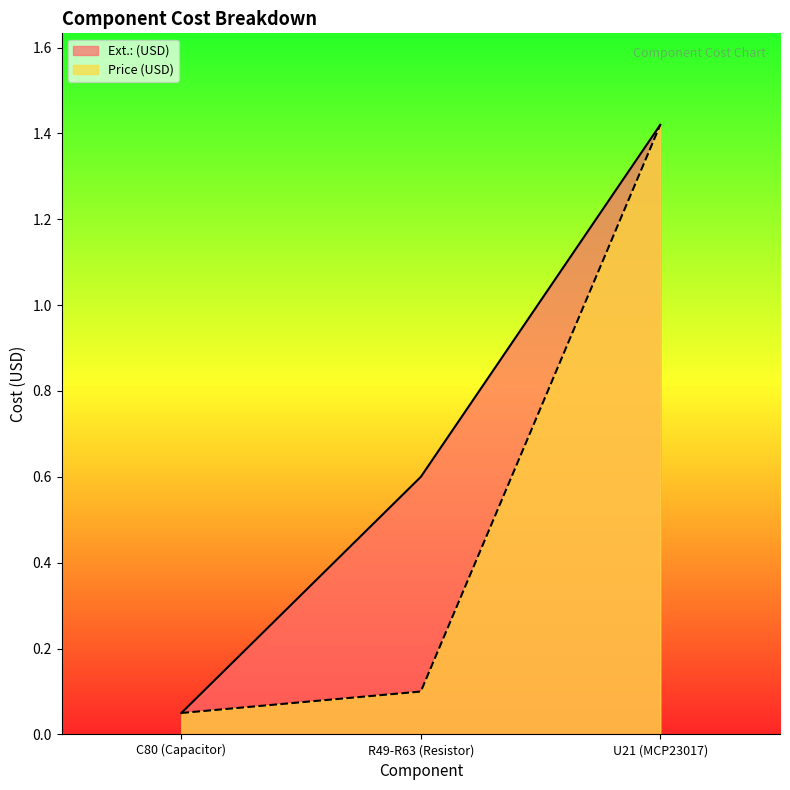

Reading left to right, list all the values displayed in this chart.

Ext.: (USD): C80 (Capacitor)=0.1	R49-R63 (Resistor)=0.6	U21 (MCP23017)=1.4
Price (USD): C80 (Capacitor)=0.1	R49-R63 (Resistor)=0.1	U21 (MCP23017)=1.4